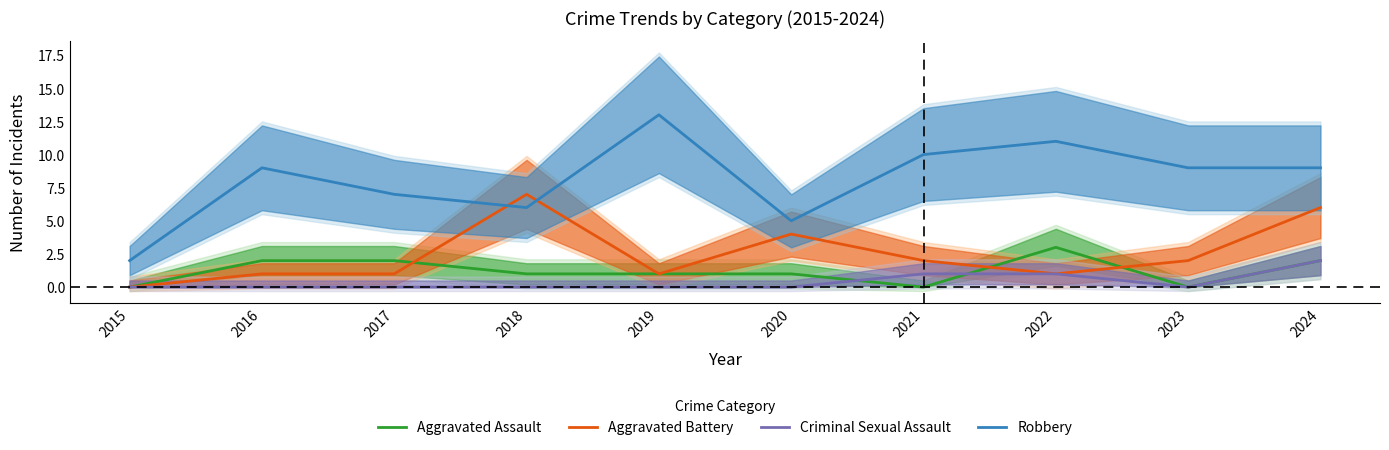

Which series has the widest spread of values?

Robbery